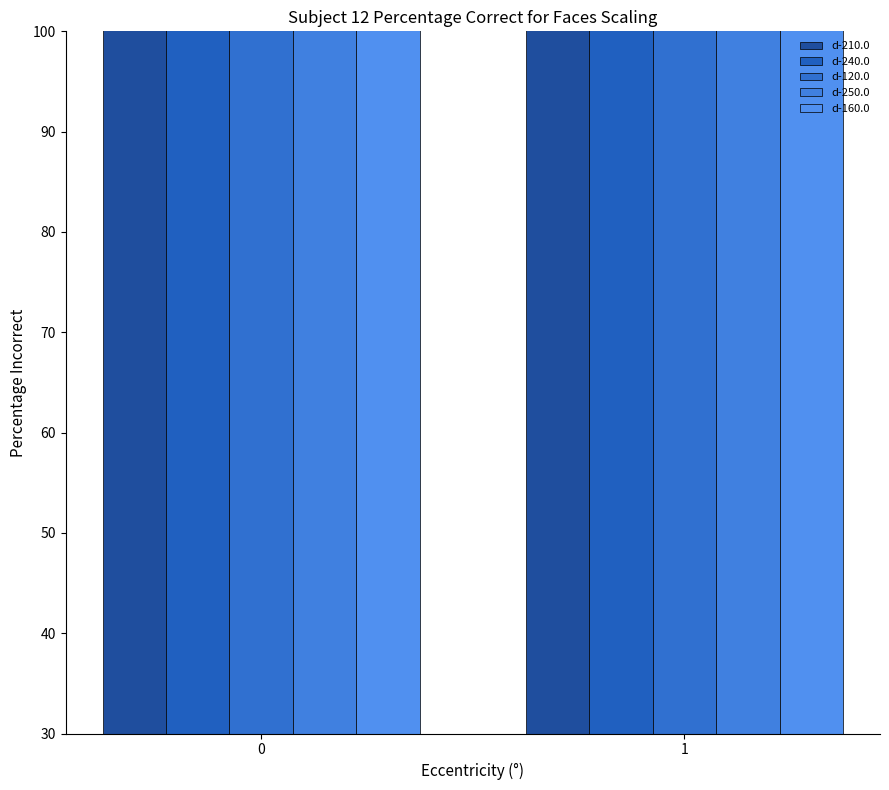

Rank the series at 1 from lowest to highest value.

d-250.0, d-240.0, d-210.0, d-160.0, d-120.0